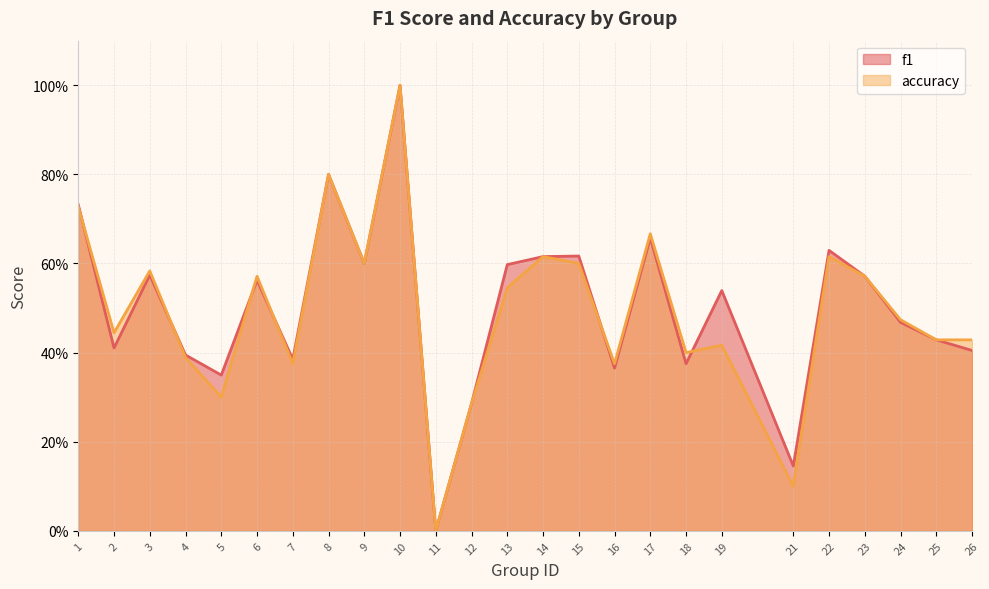

Between which two adjacent categories do accuracy and f1 first intersect?

1 and 2